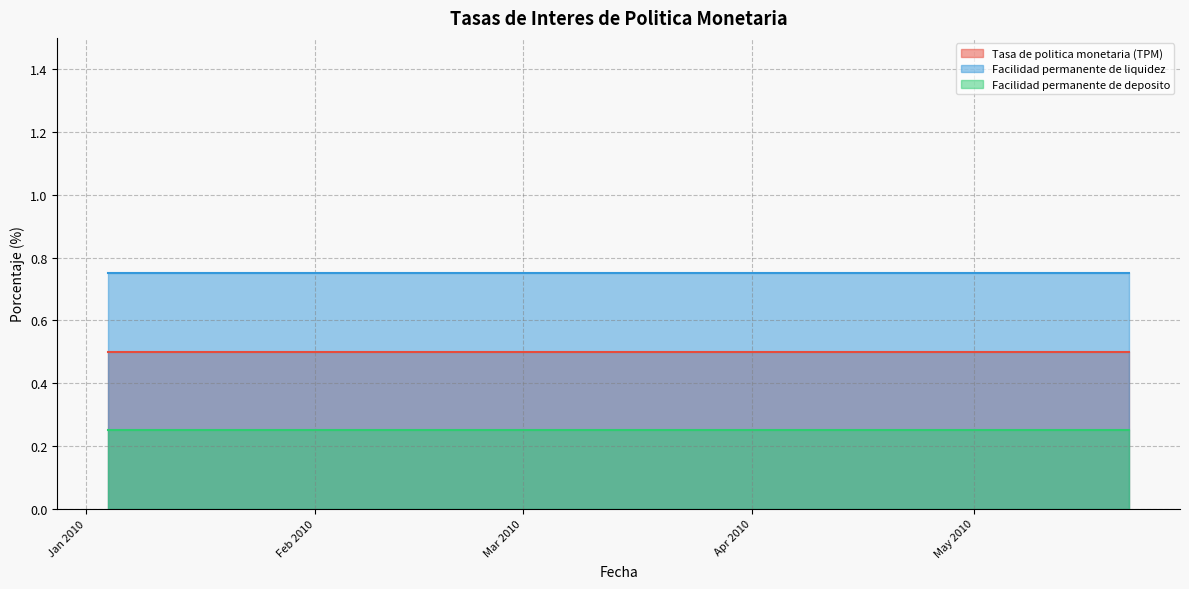

True or false: Facilidad permanente de deposito and Tasa de politica monetaria (TPM) cross at least once.

False